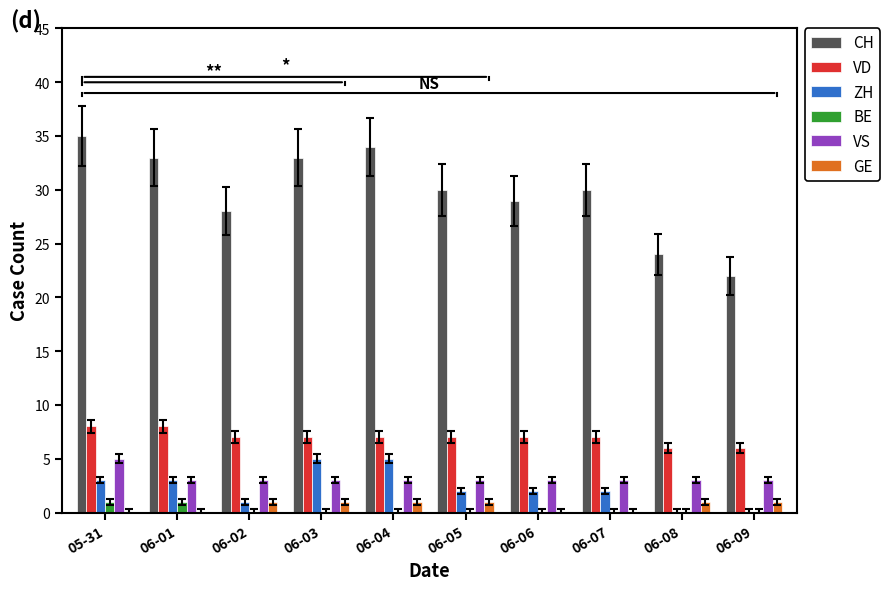

Between 06-01 and 06-08, which series saw the biggest shift?

CH